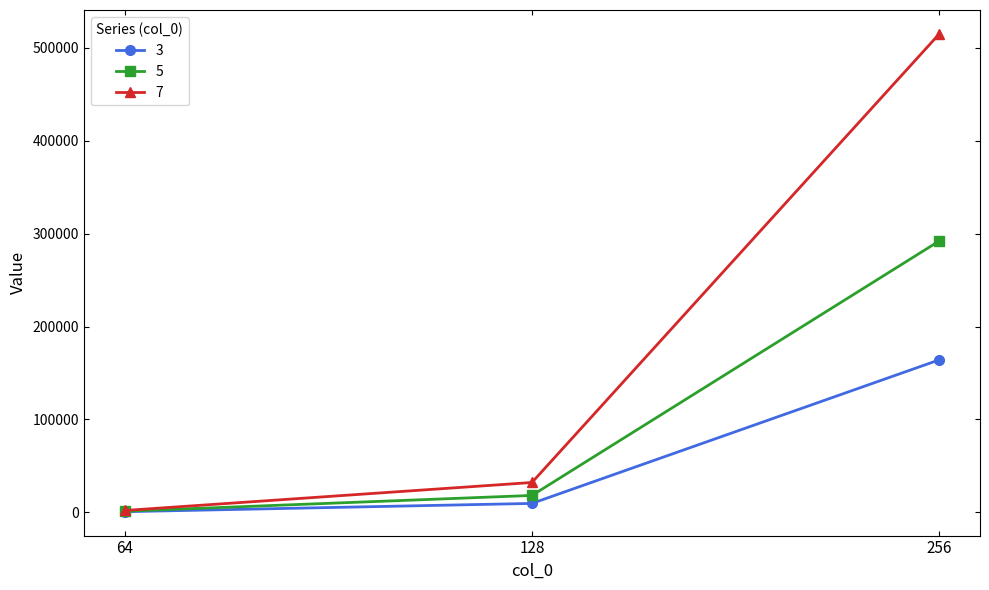

Which category has the highest value in the 3 series?

256